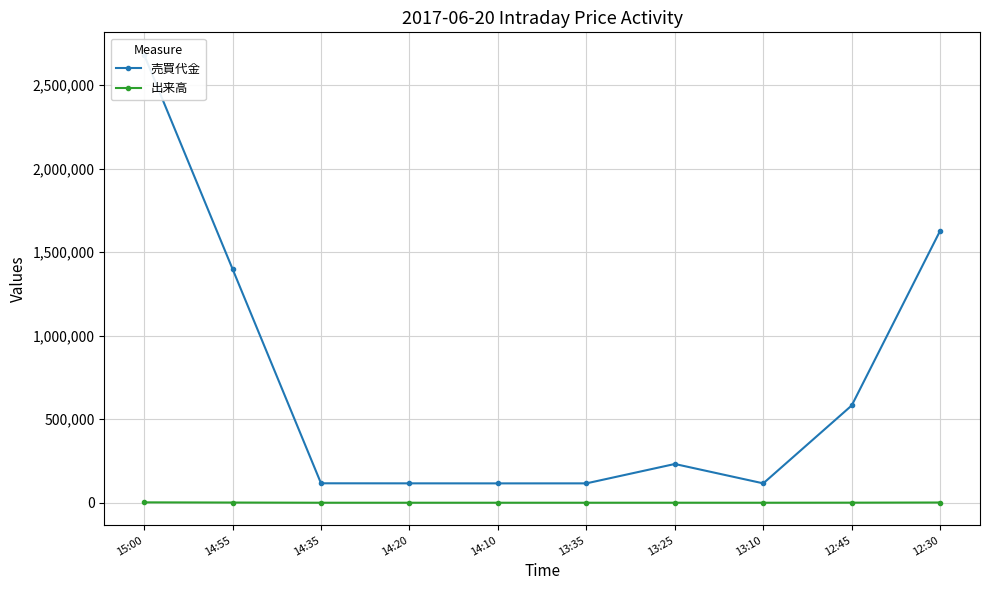

What is the value of the 売買代金 point at the 1st from the left?

2681800